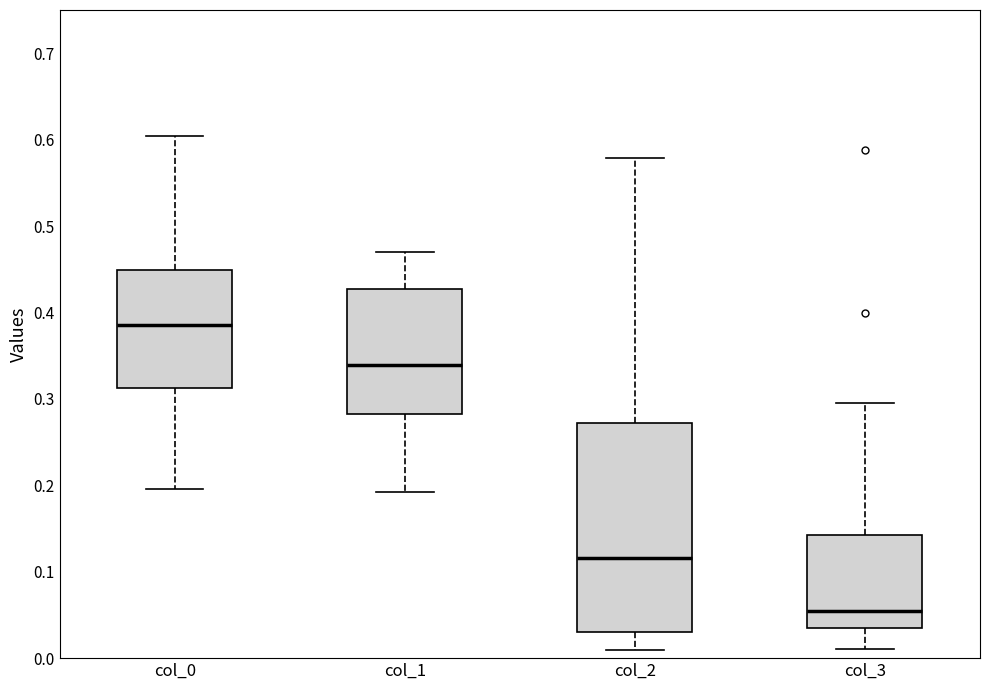

Which box has the highest median line?

col_0